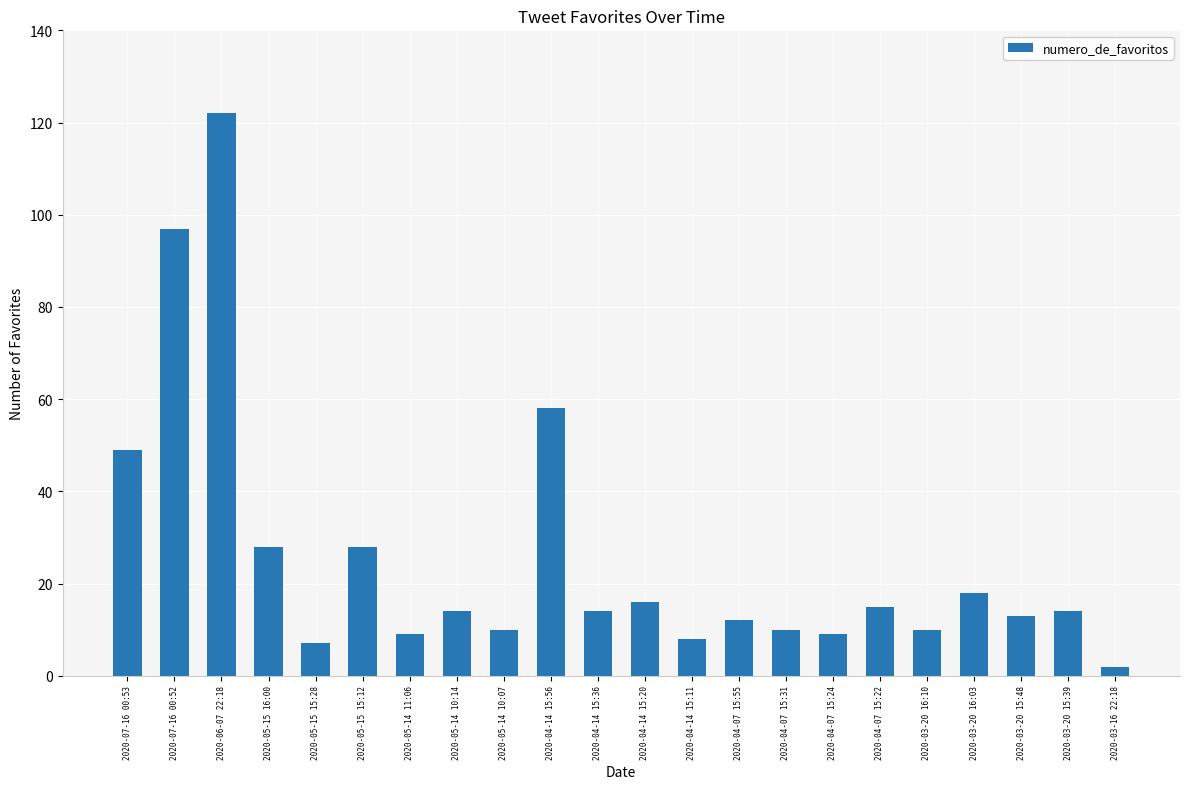

Reading left to right, transcribe all the data shown in this chart.

49	97	122	28	7	28	9	14	10	58	14	16	8	12	10	9	15	10	18	13	14	2